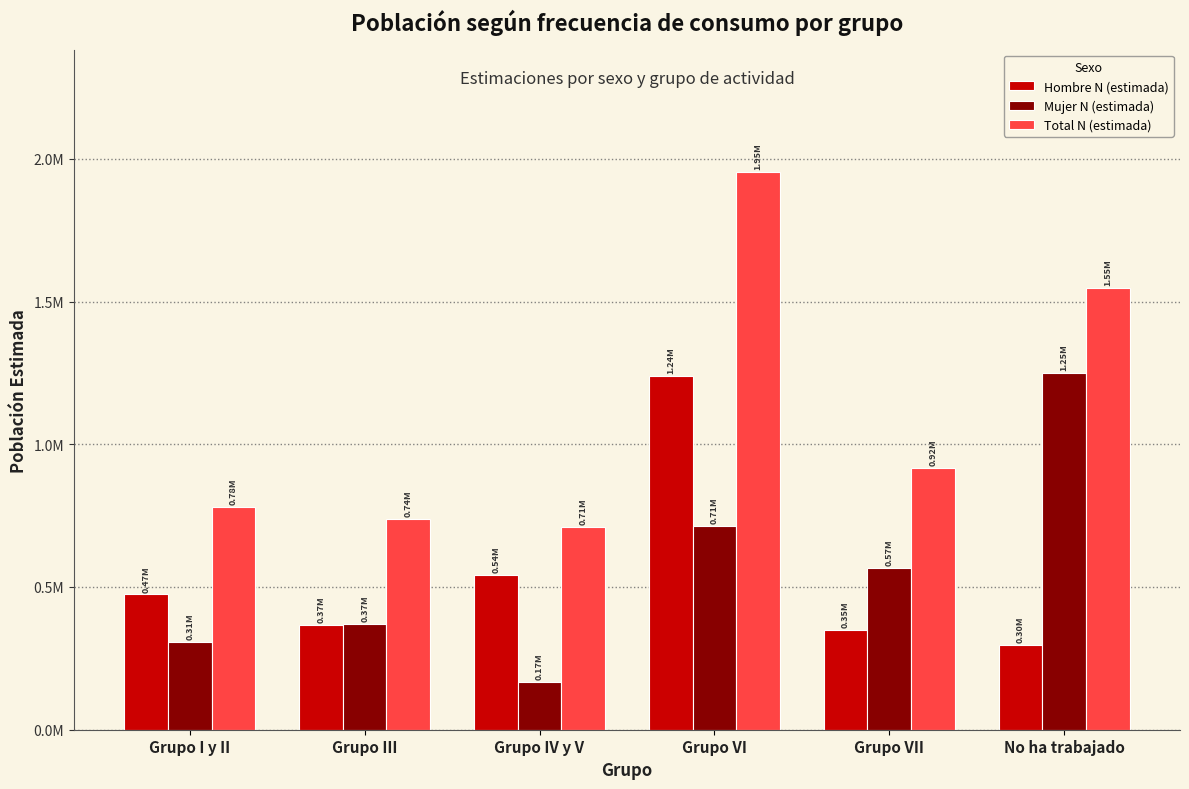

What are all the series names shown in the legend?

Hombre N (estimada), Mujer N (estimada), Total N (estimada)